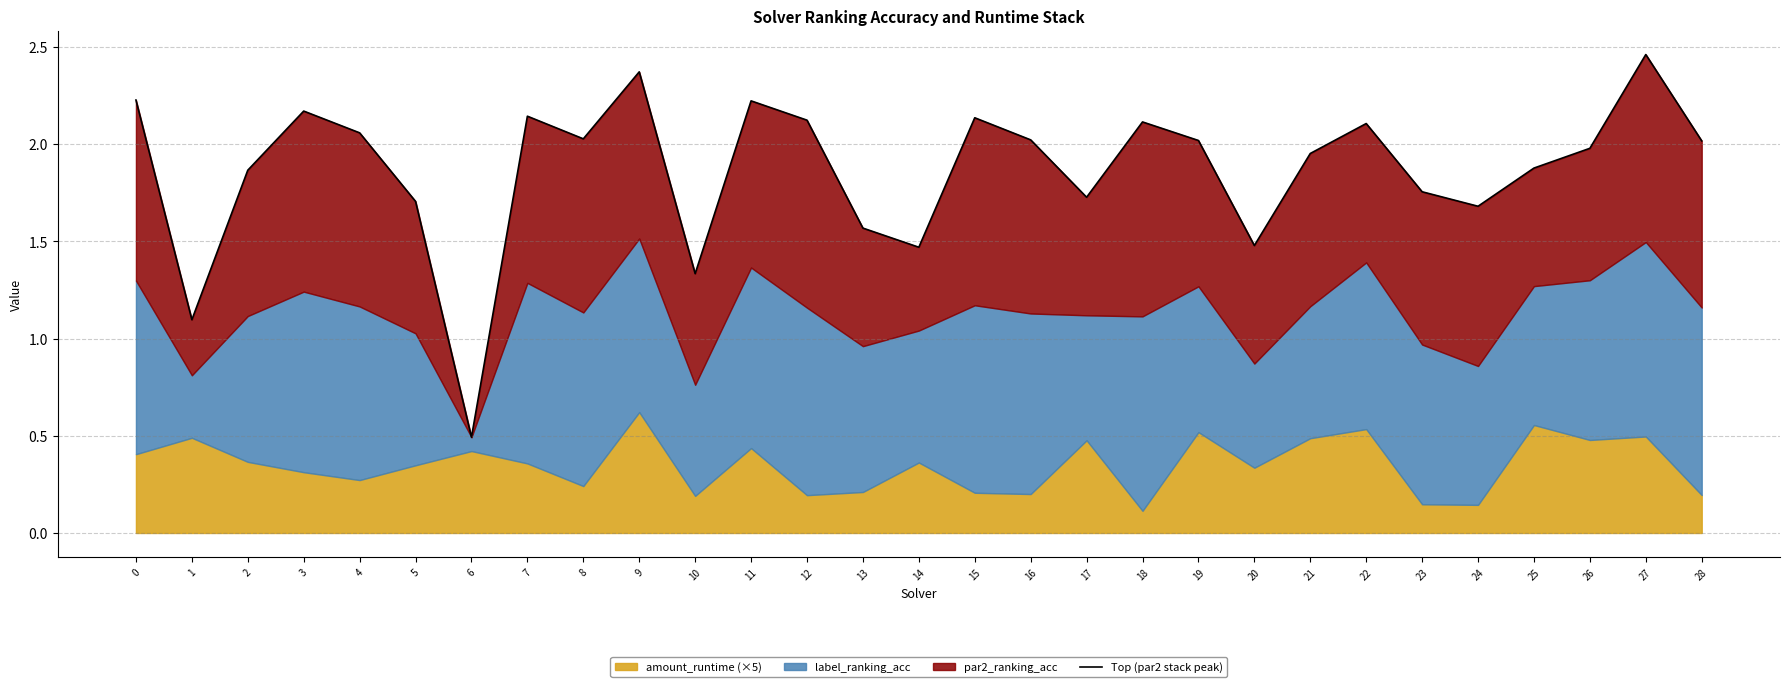

What is the average value?

1.9